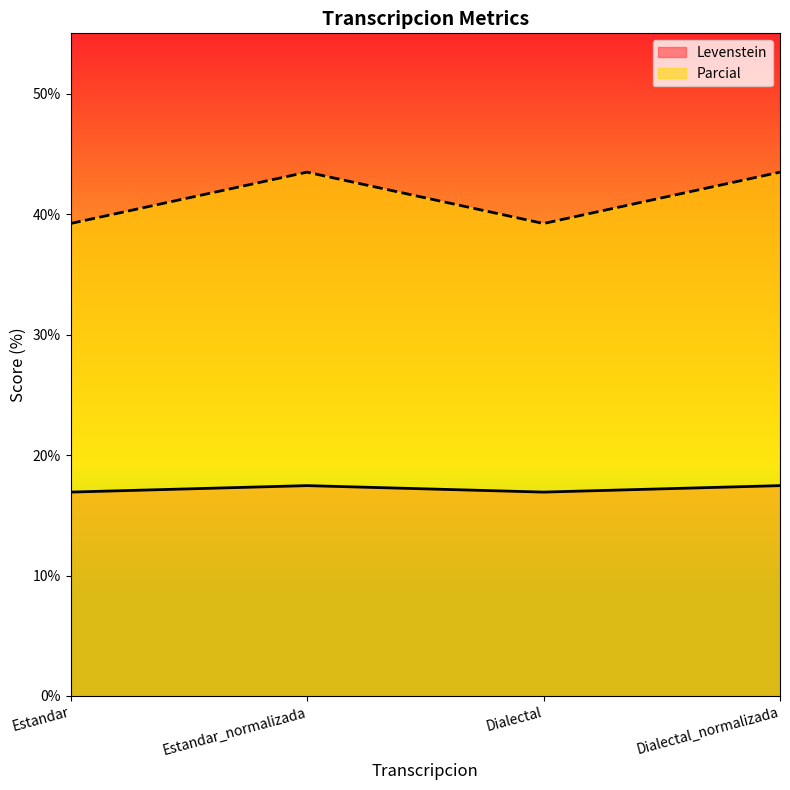

What is the approximate value of Levenstein at Dialectal_normalizada?

17.5